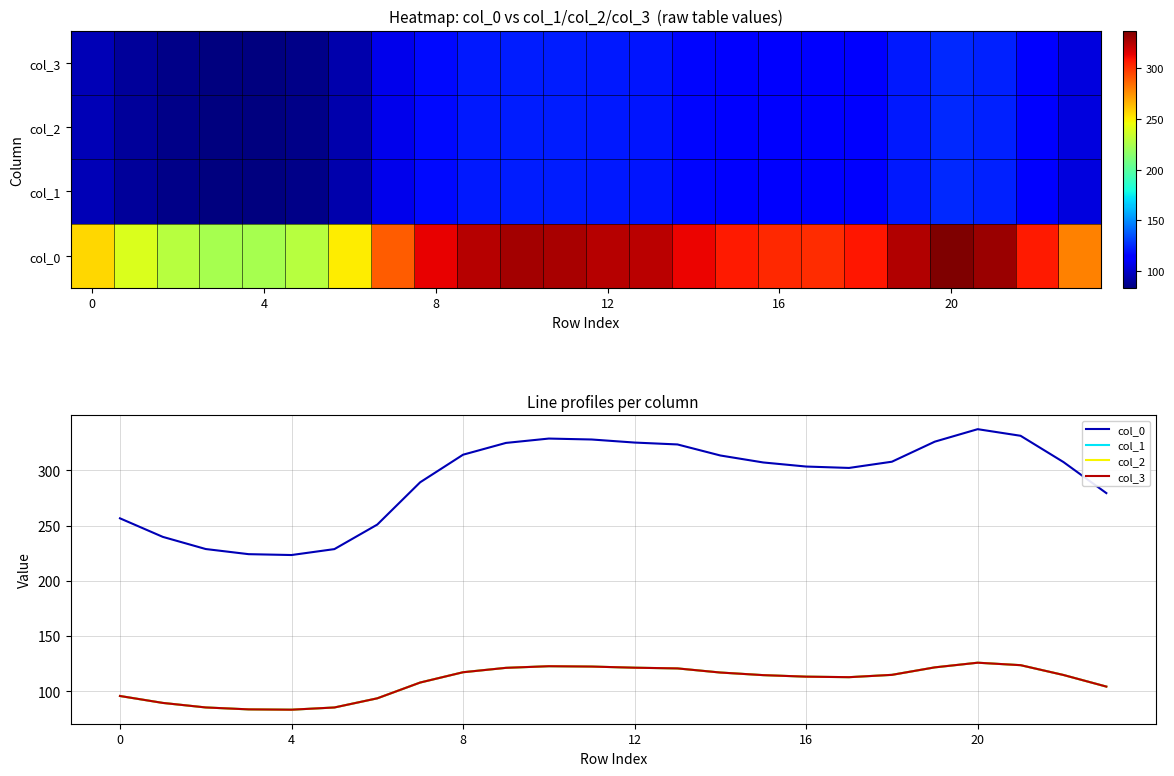

How many distinct data groups are displayed?

8